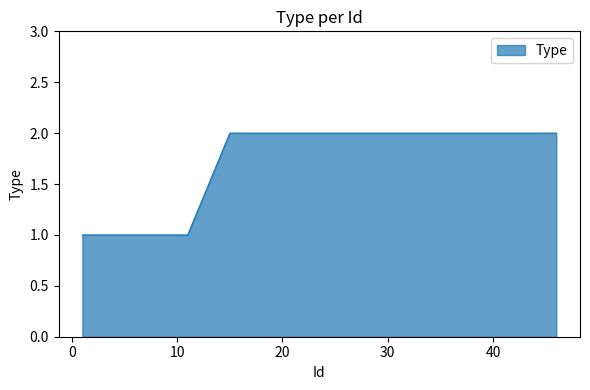

Reading right to left, list all the values displayed in this chart.

2	2	2	2	2	2	2	2	1	1	1	1	1	1	1	1	1	1	1